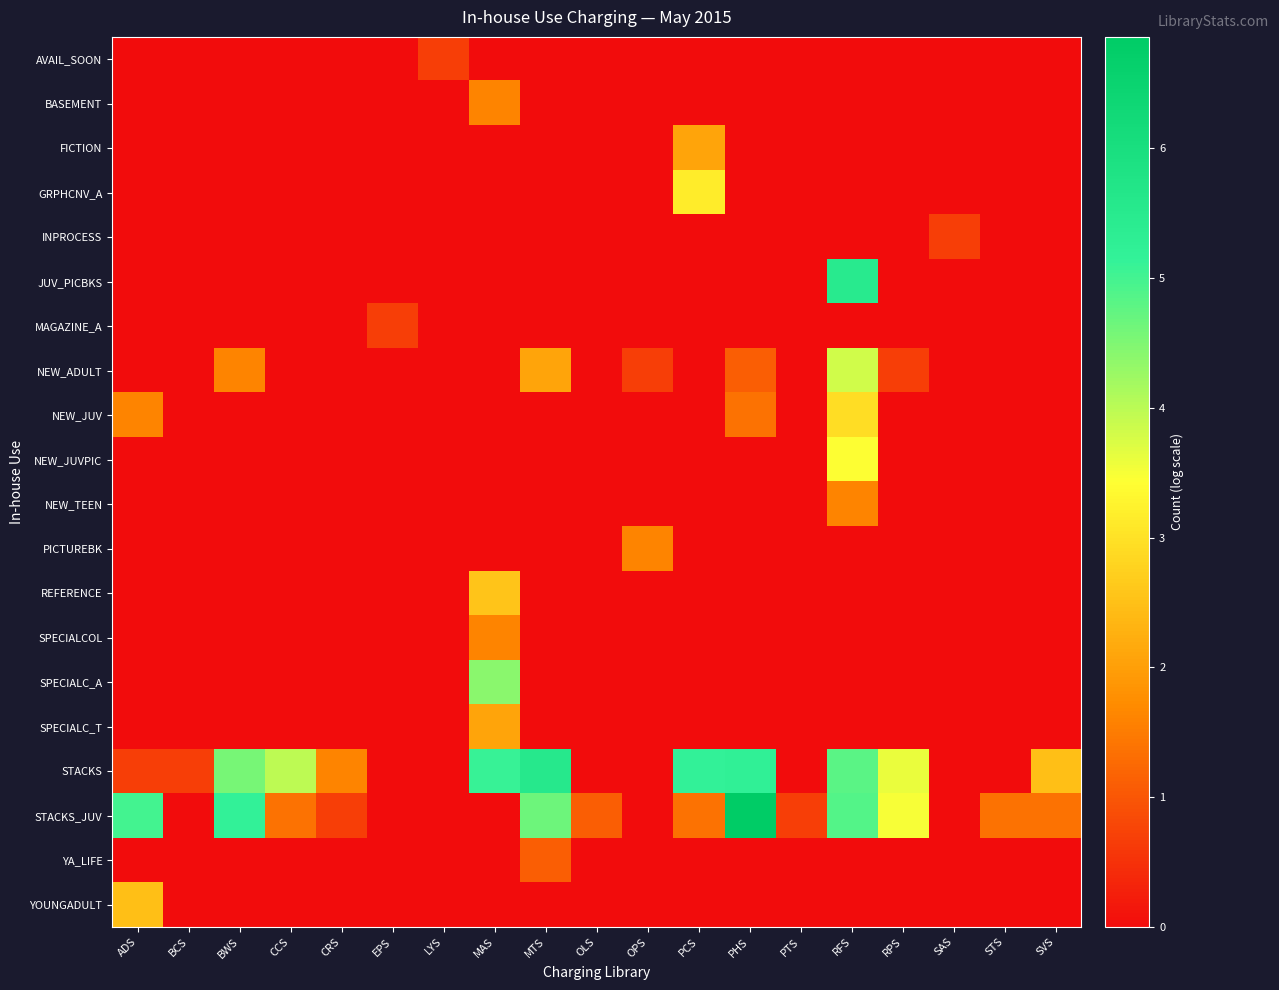

Which series has the widest spread of values?

STACKS_JUV